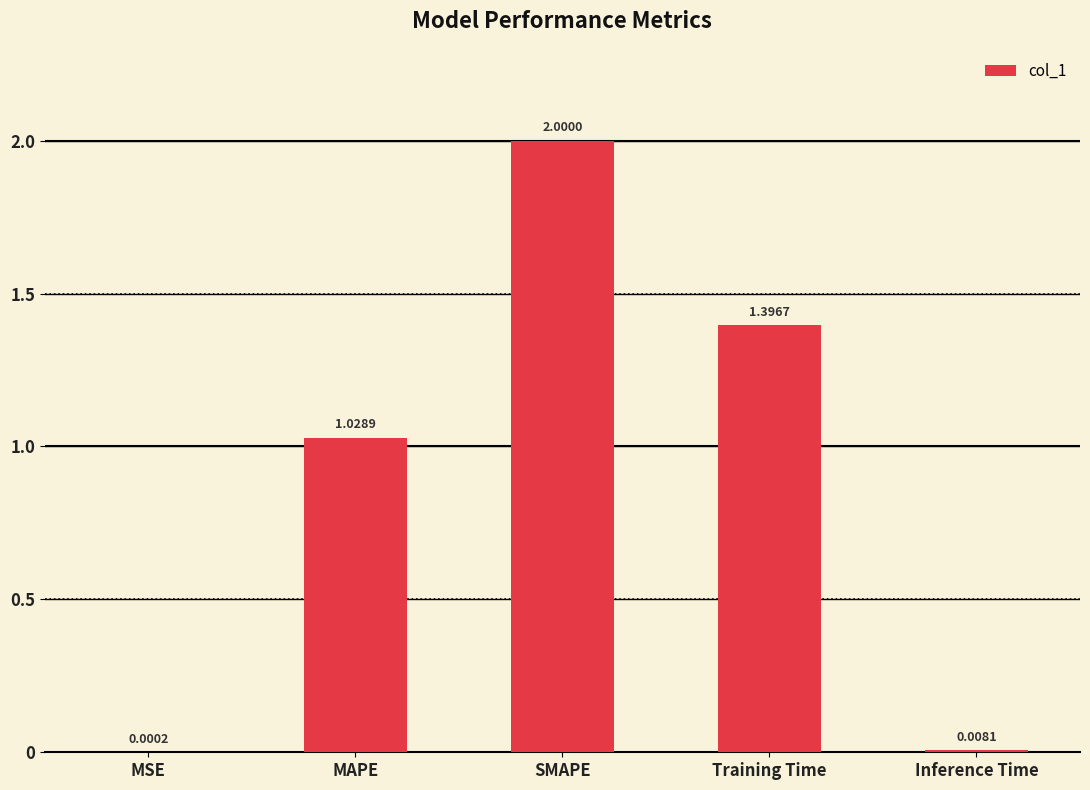

Does the chart contain stacked bars?

No